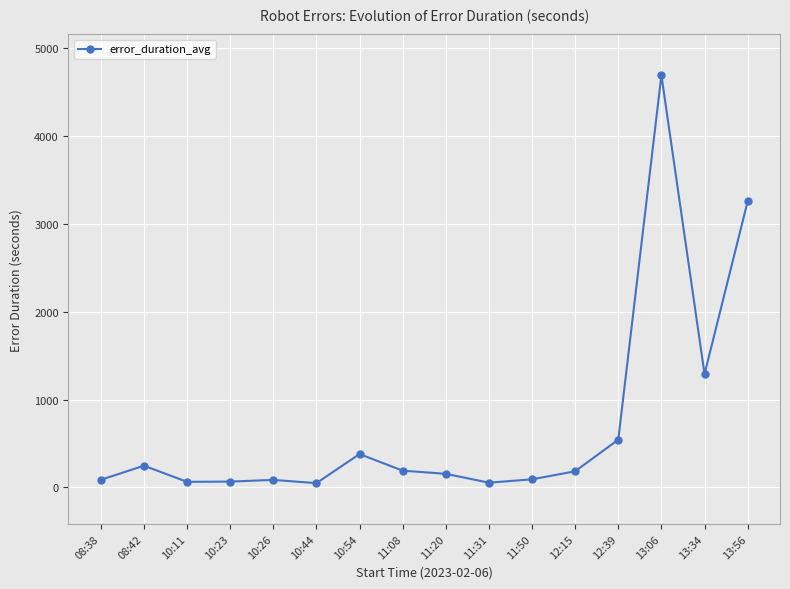

At which category does the data reach its first local peak?

08:42